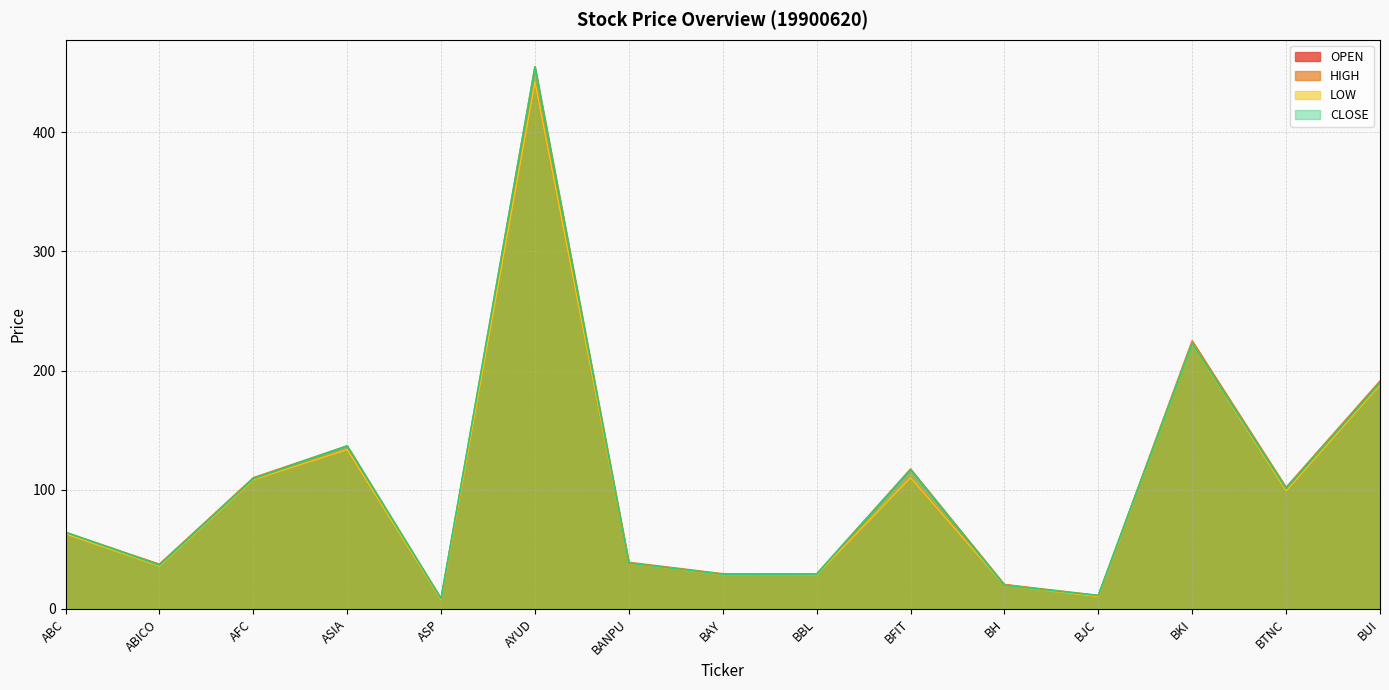

Between which two adjacent categories do CLOSE and OPEN first intersect?

ABC and ABICO